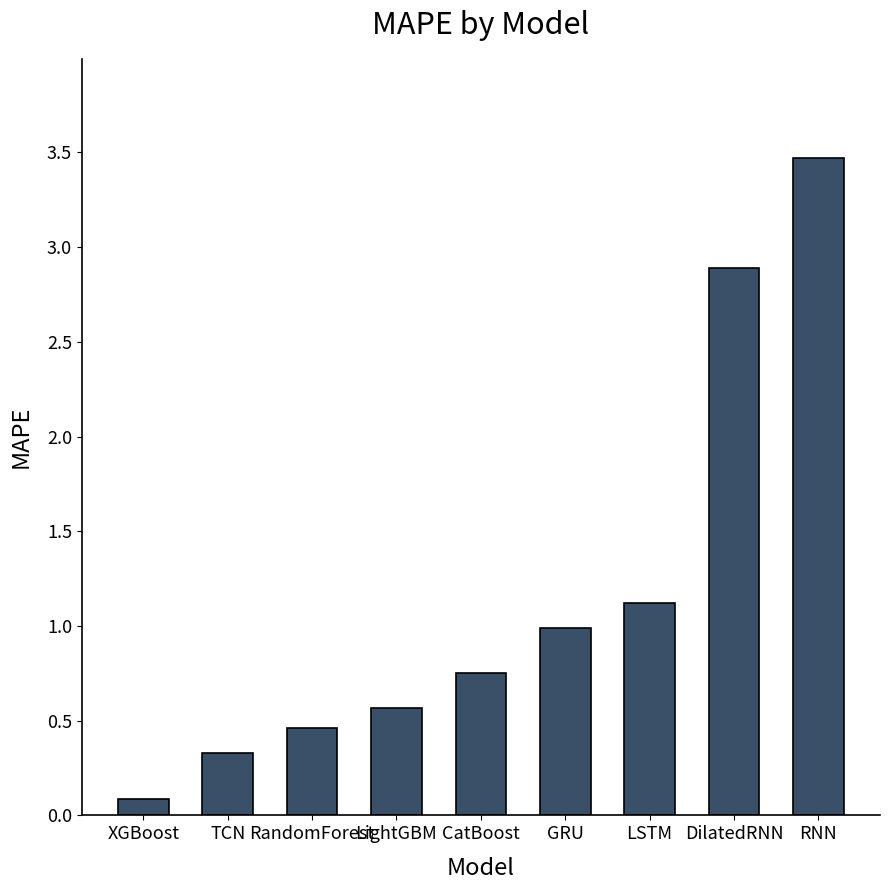

Does the chart contain any negative values?

No